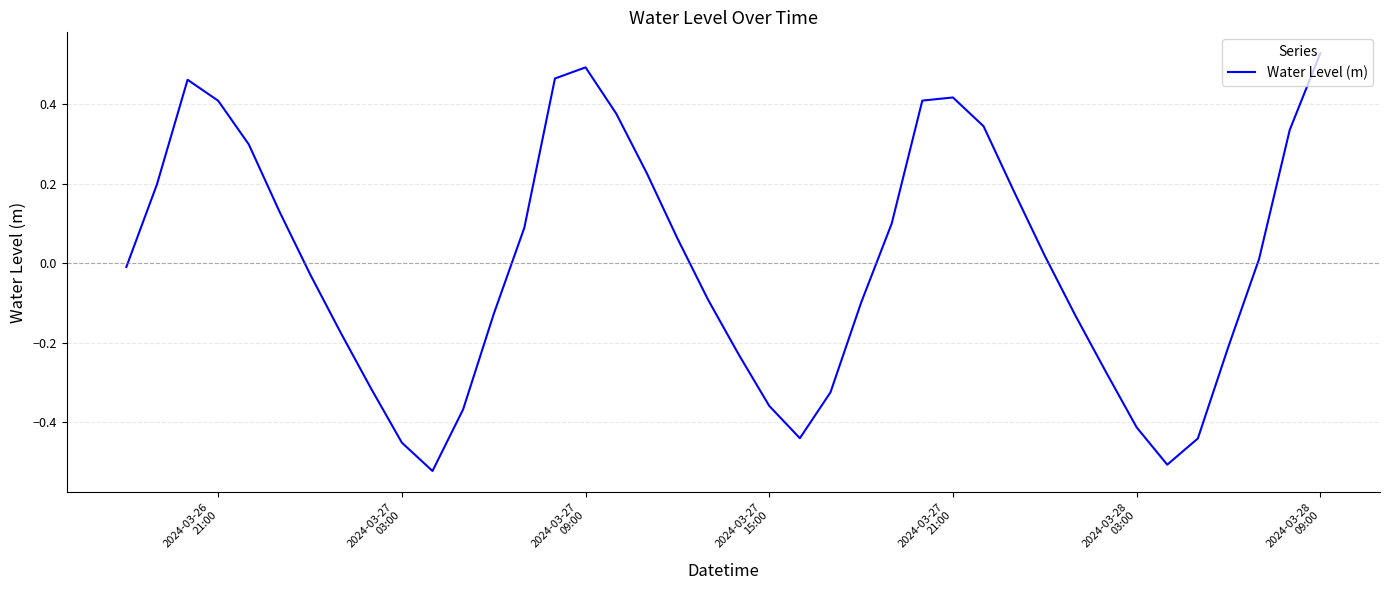

Reading left to right, transcribe all the data shown in this chart.

-0.0	0.2	0.5	0.4	0.3	0.1	-0.0	-0.2	-0.3	-0.5	-0.5	-0.4	-0.1	0.1	0.5	0.5	0.4	0.2	0.1	-0.1	-0.2	-0.4	-0.4	-0.3	-0.1	0.1	0.4	0.4	0.3	0.2	0.0	-0.1	-0.3	-0.4	-0.5	-0.4	-0.2	0.0	0.3	0.5